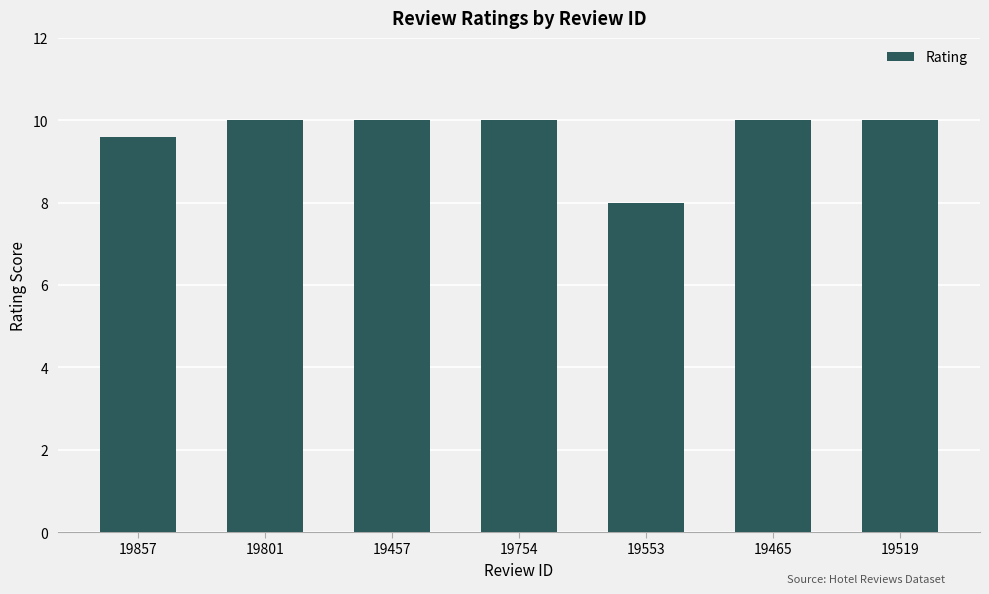

Are the bars grouped side by side (vs. stacked)?

No